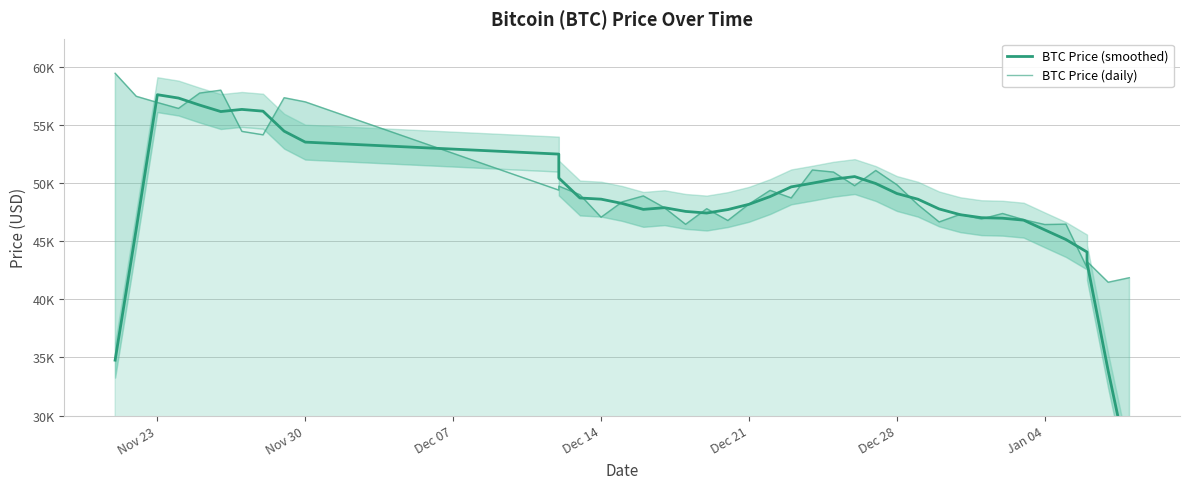

What is the difference between the second highest and second lowest values in the BTC Price (daily) series?

16131.0